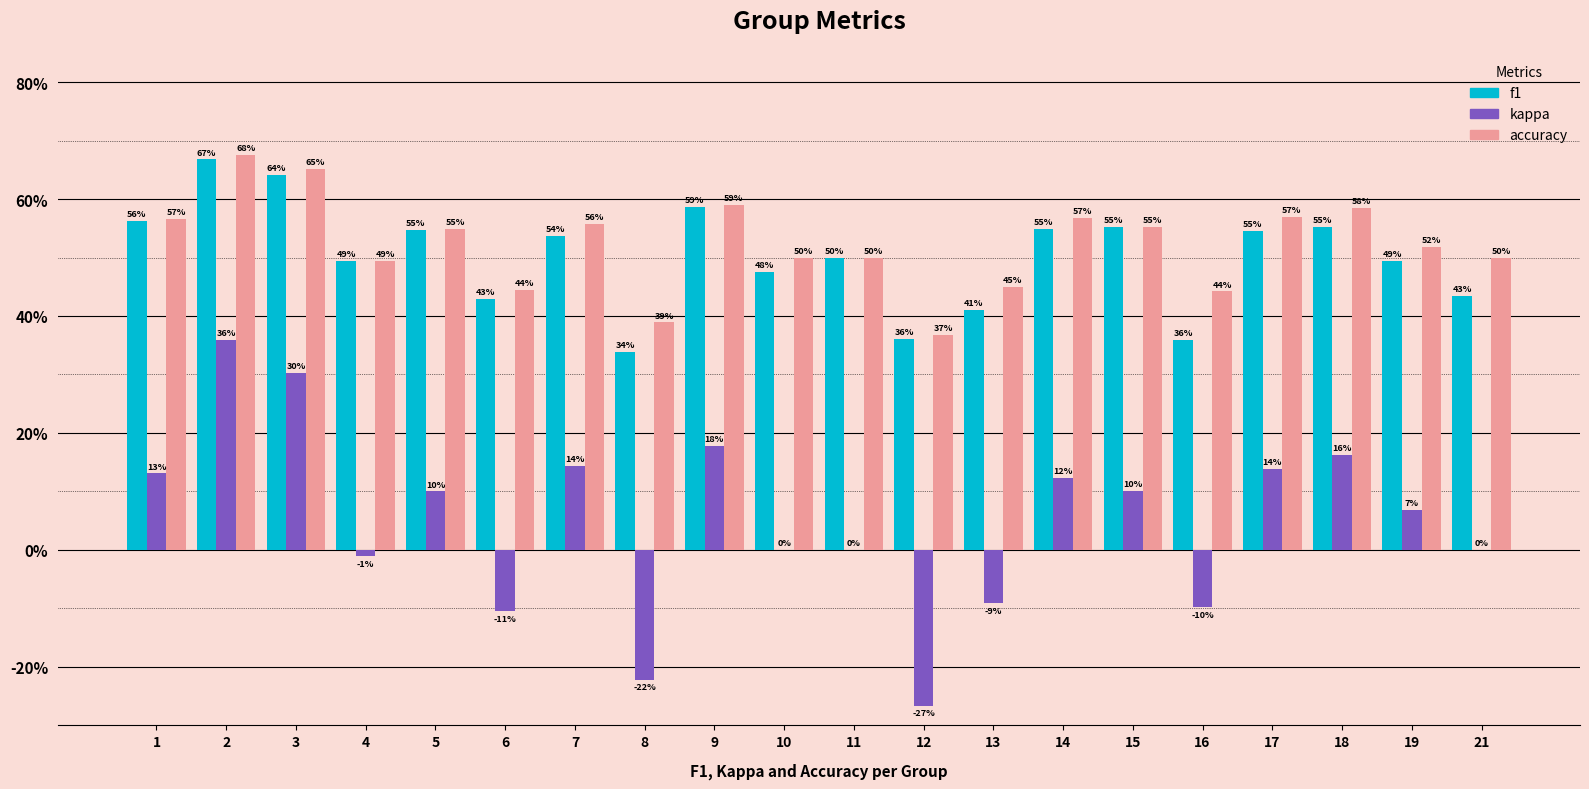

What is the value of the accuracy bar at the 9th from the left?

0.6